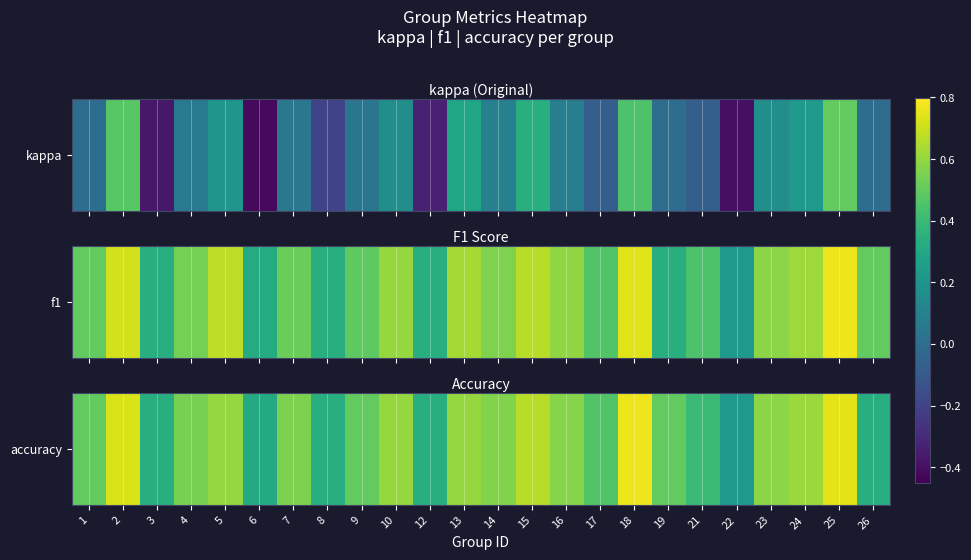

List the labels in order of value, largest first.

18, 25, 2, 15, 24, 5, 10, 13, 23, 16, 14, 7, 4, 1, 9, 19, 17, 21, 3, 8, 12, 26, 6, 22